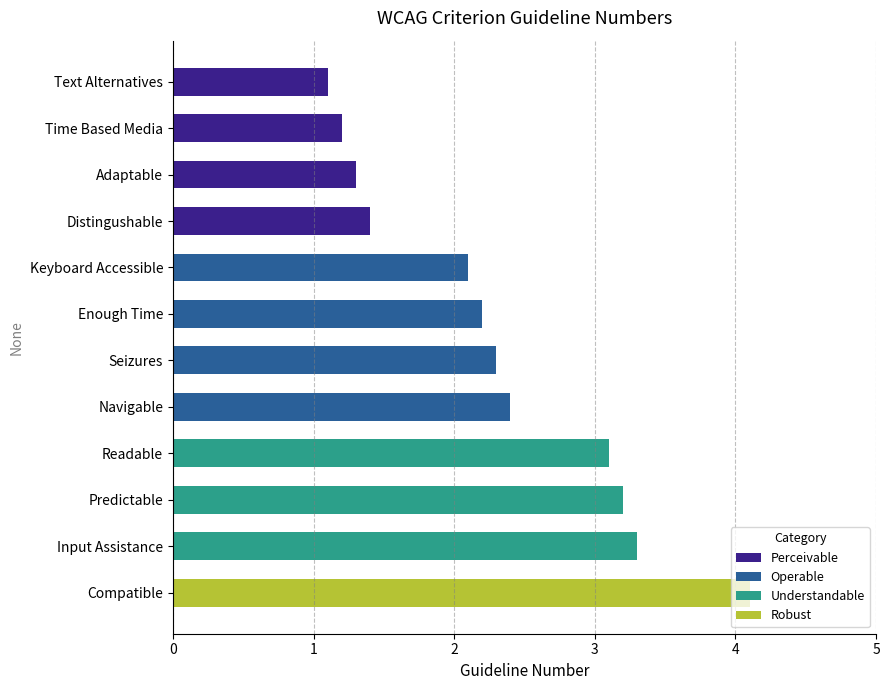

Rank the categories by value from highest to lowest.

Compatible, Input Assistance, Predictable, Readable, Navigable, Seizures, Enough Time, Keyboard Accessible, Distingushable, Adaptable, Time Based Media, Text Alternatives